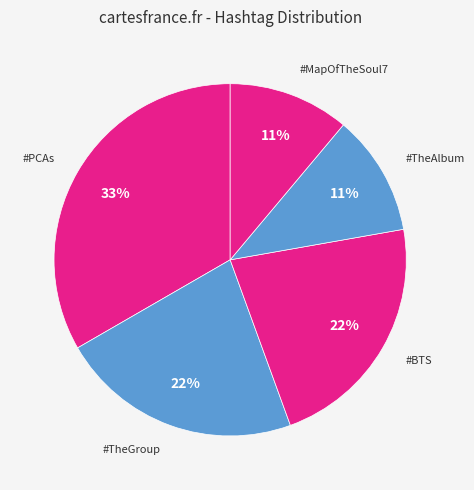

How many slices are in this pie chart?

5